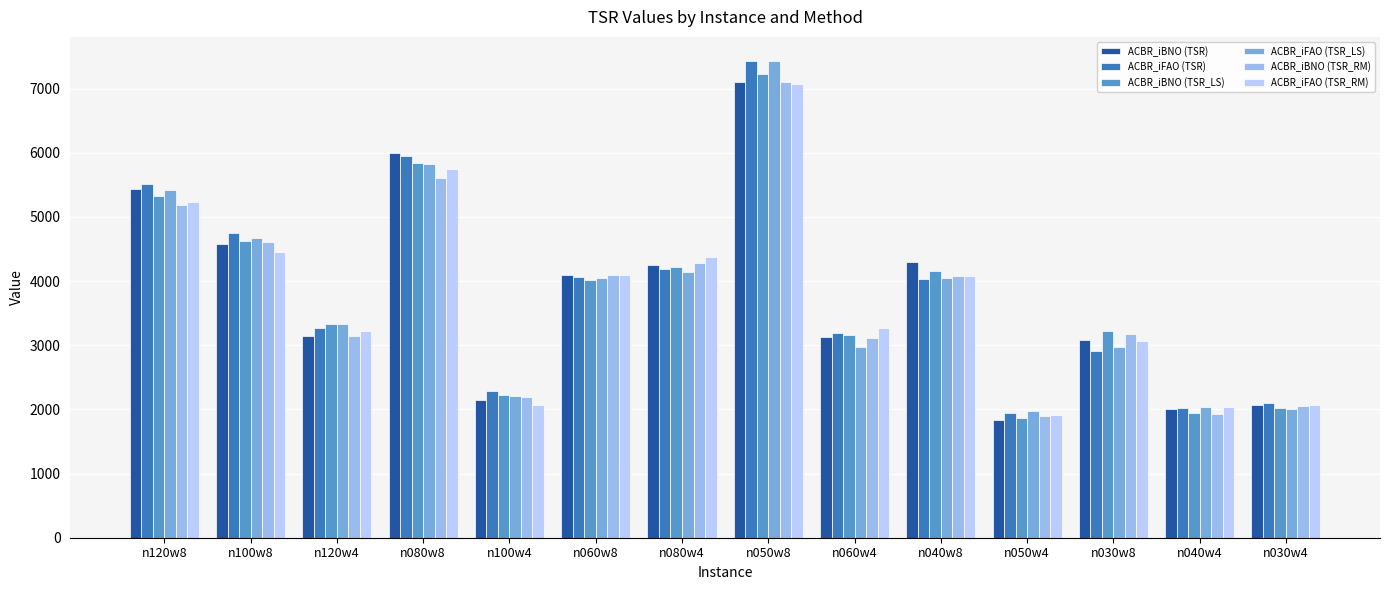

Between n050w8 and n030w8, which series saw the biggest shift?

ACBR_iFAO (TSR)